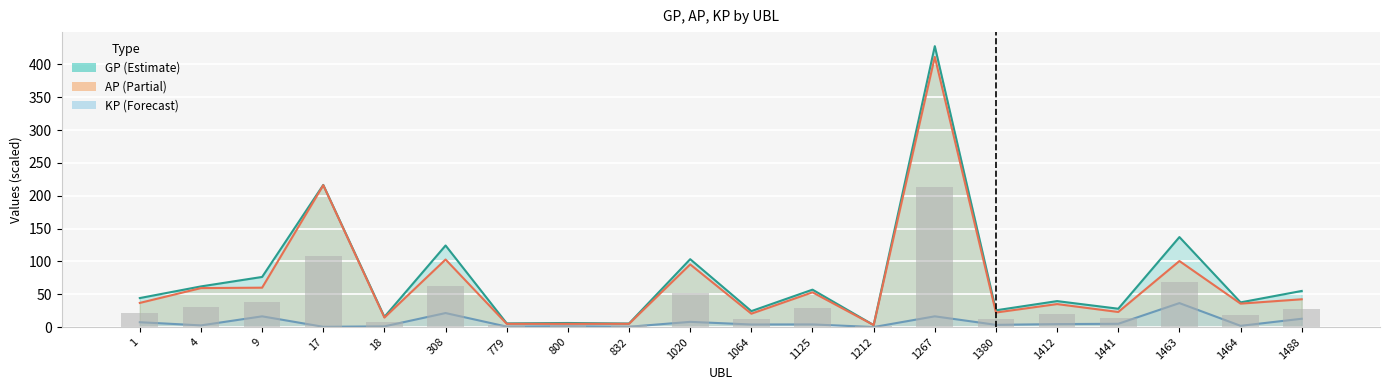

What is the value of the KP bar at the 2nd from the left?

2.6